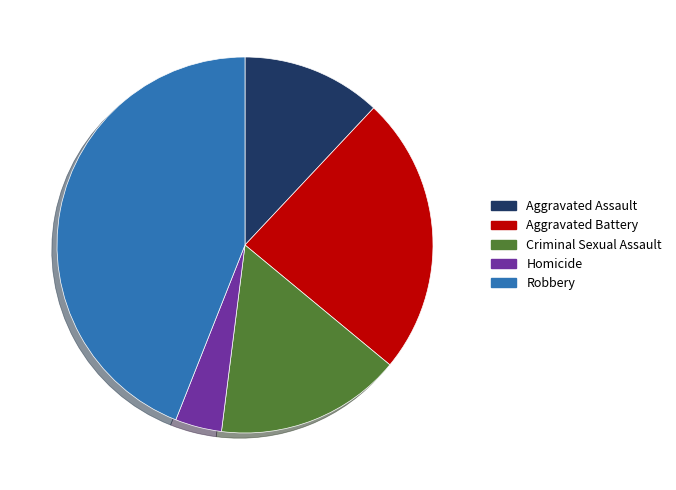

Rank the categories by value from highest to lowest.

Robbery, Aggravated Battery, Criminal Sexual Assault, Aggravated Assault, Homicide